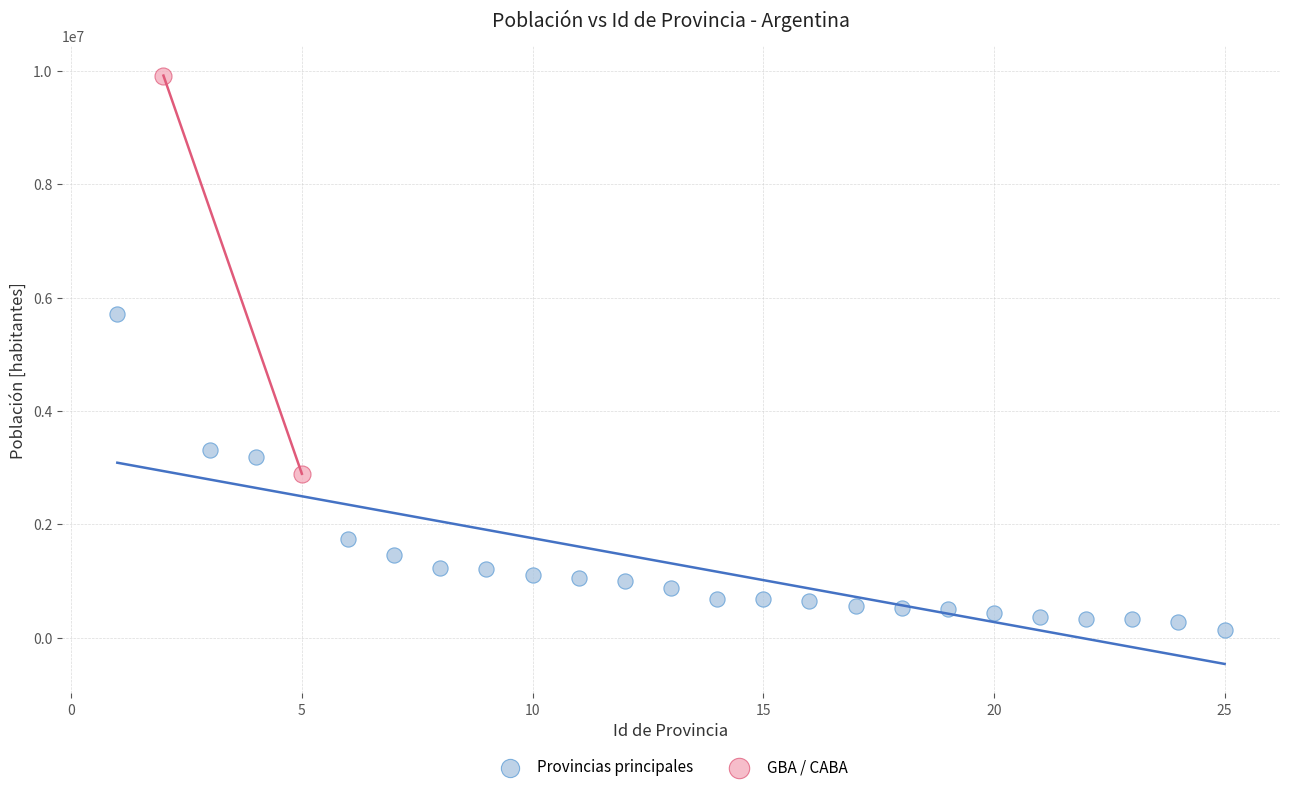

Which series has the largest Y range (max minus min)?

GBA / CABA